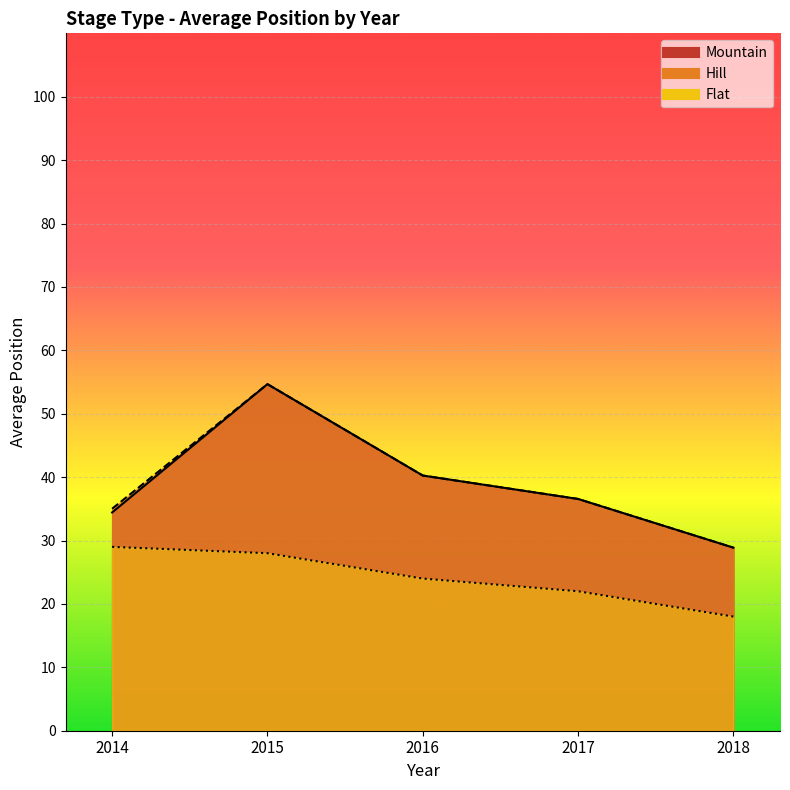

What are all the series names shown in the legend?

Mountain, Flat